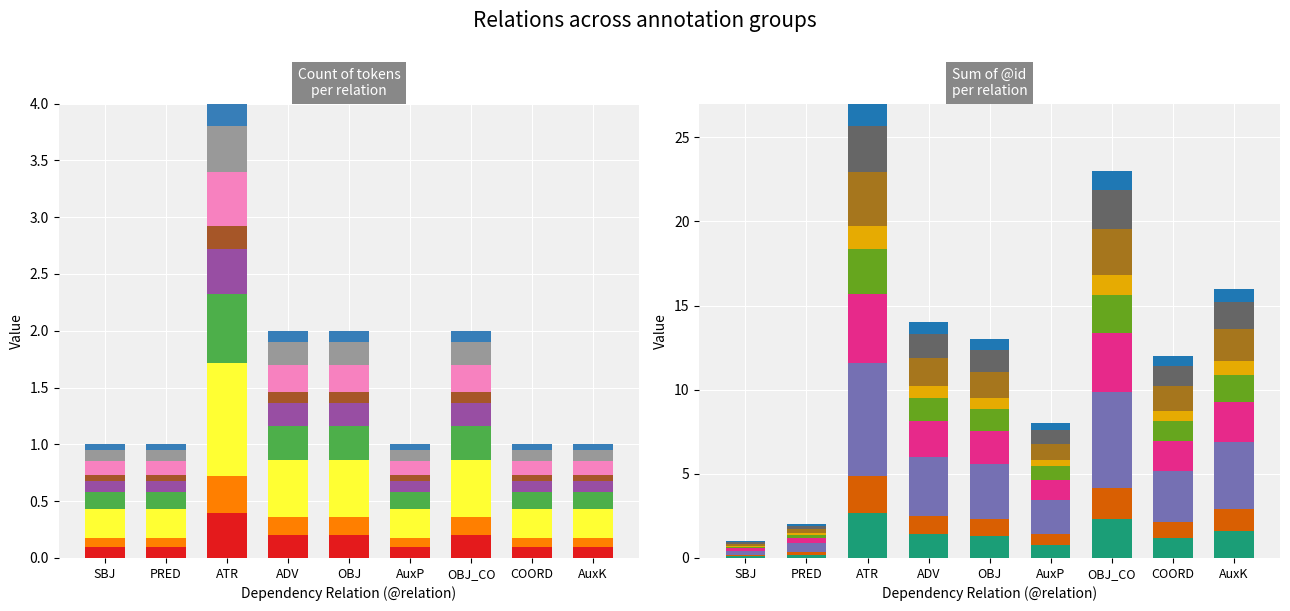

Does the chart contain any negative values?

No